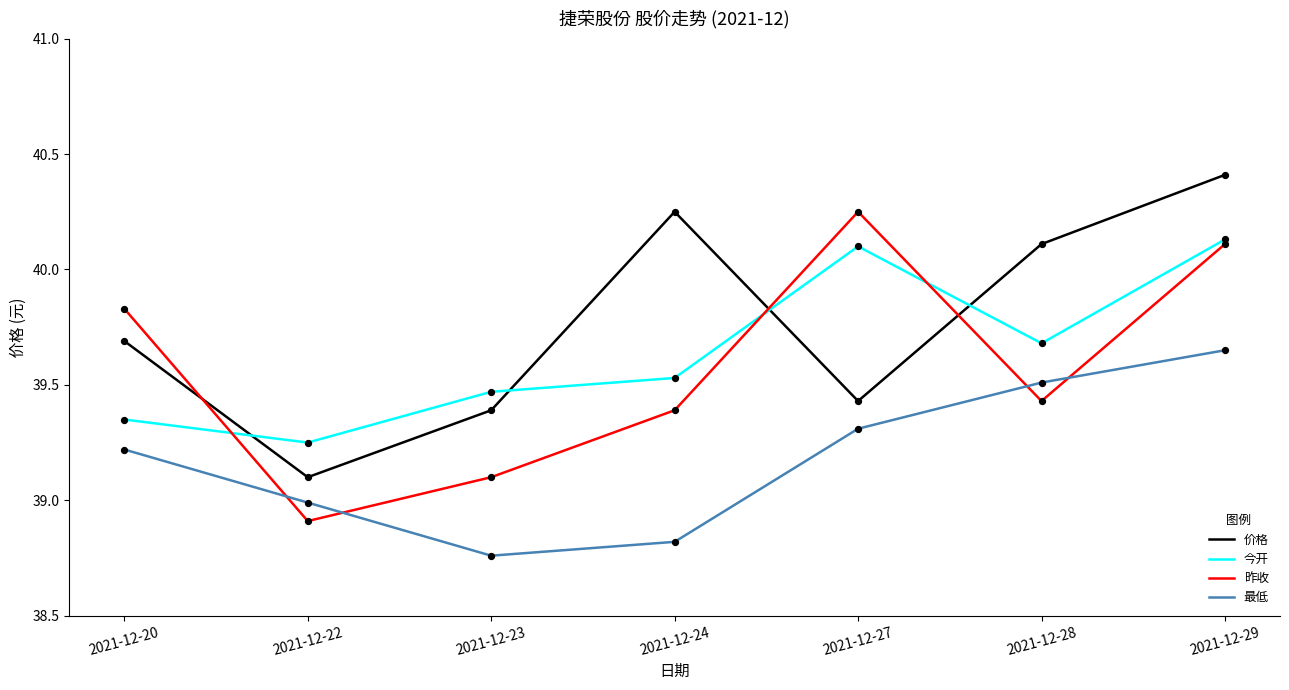

At which category is the sum across all series the highest?

2021-12-29